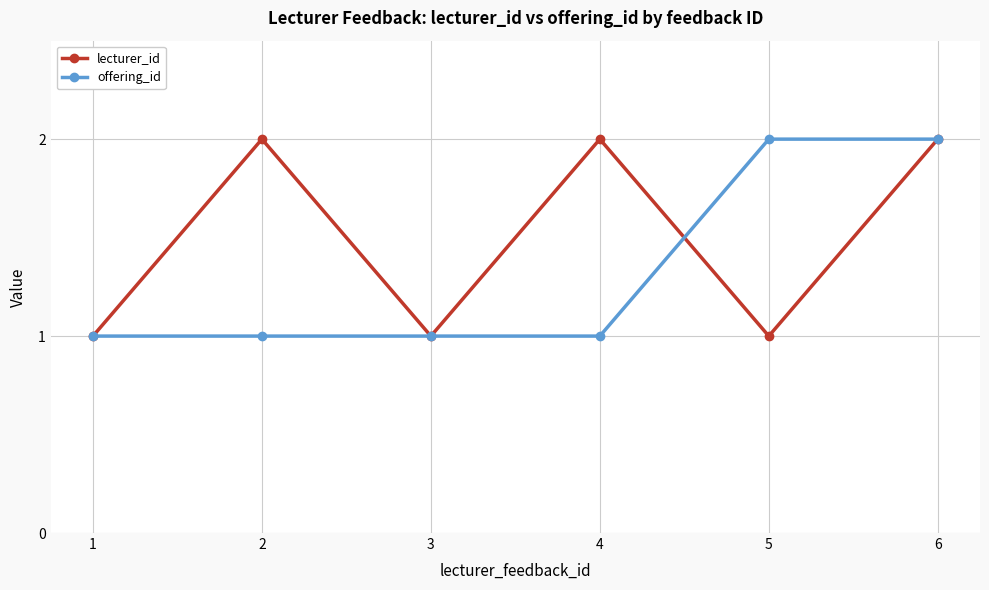

The value of offering_id at 5 is 2. True or false?

True